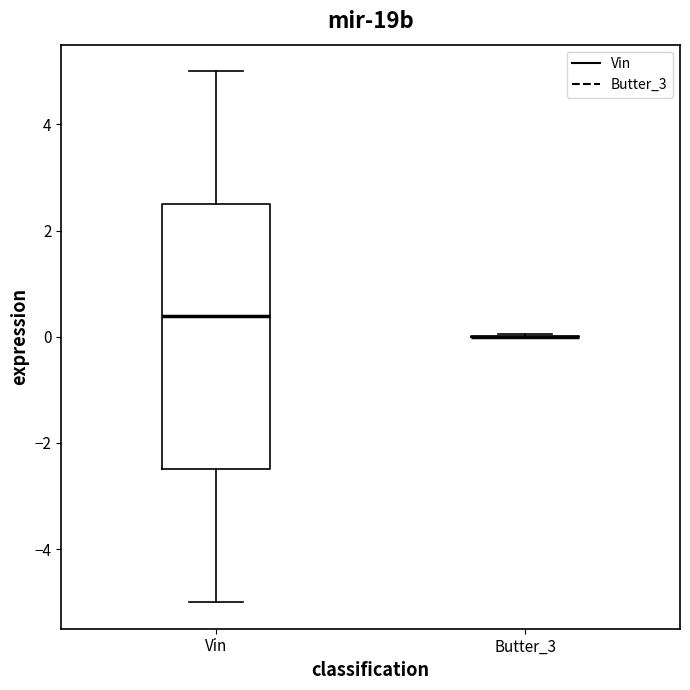

Reading left to right, transcribe this box plot: for each box, give where its median line is, the range the box spans, and where its two whiskers end, as read against the y-axis. The values are not printed on the chart, so give them approximately, as read against the axis.

Vin: median 0.4, box -2.4 to 2.6, whiskers -5.0 to 5.0
Butter_3: box collapsed to a line at 0.0, whiskers 0.0 to 0.0